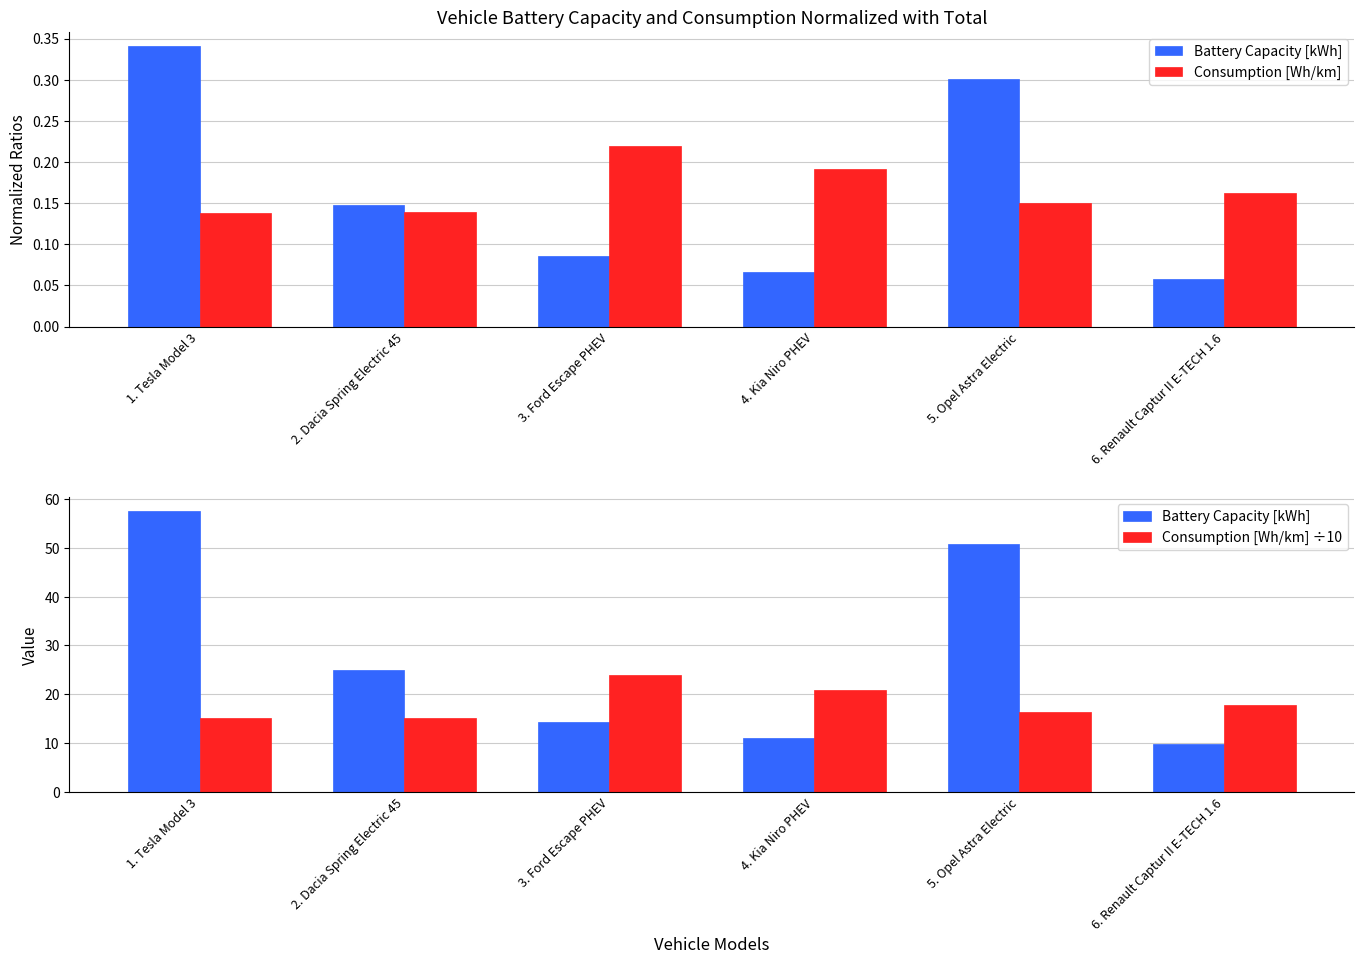

At how many categories does at least one series exceed 45?

2